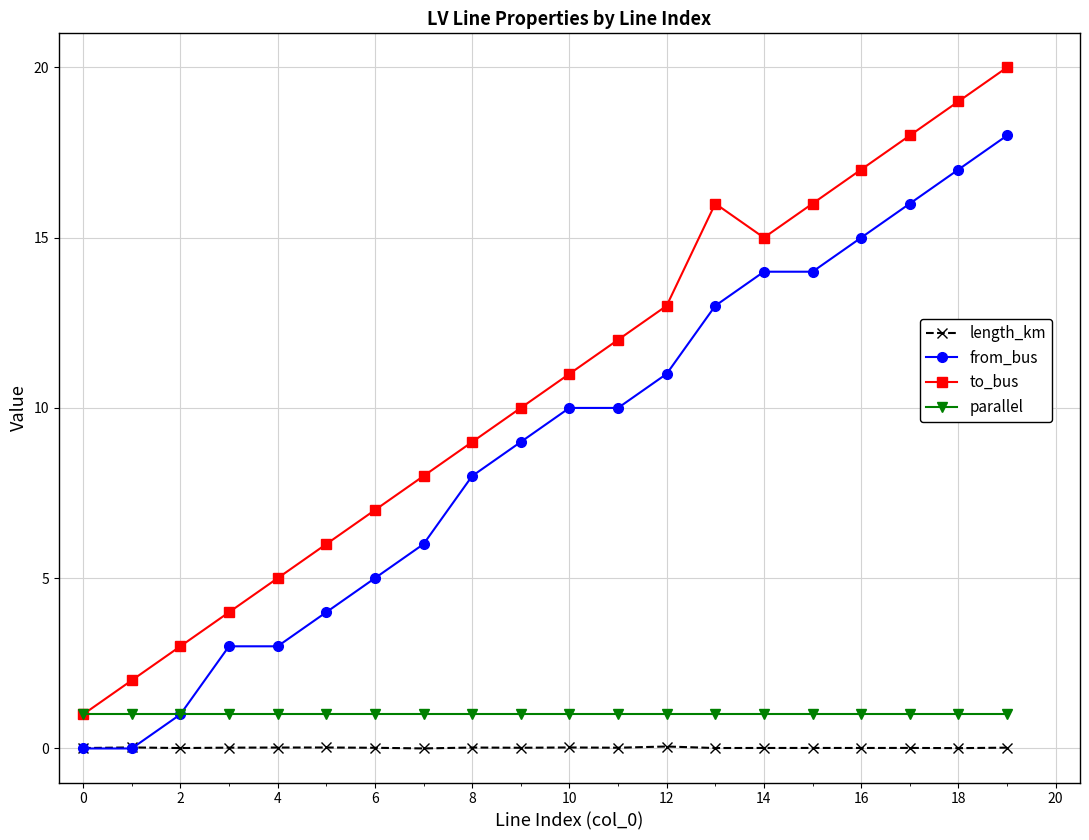

Which series has the largest total across all categories?

to_bus